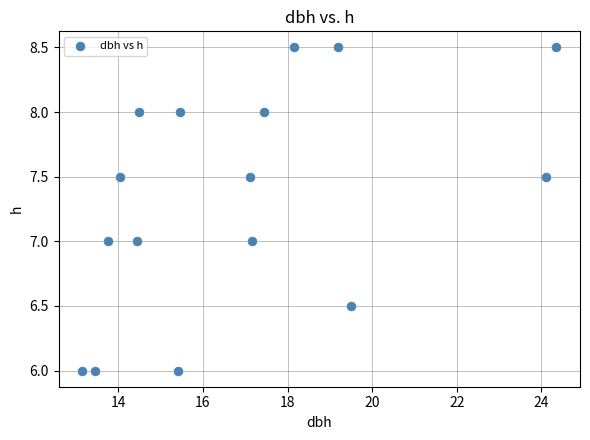

What is the range of X values (max minus min)?

11.2